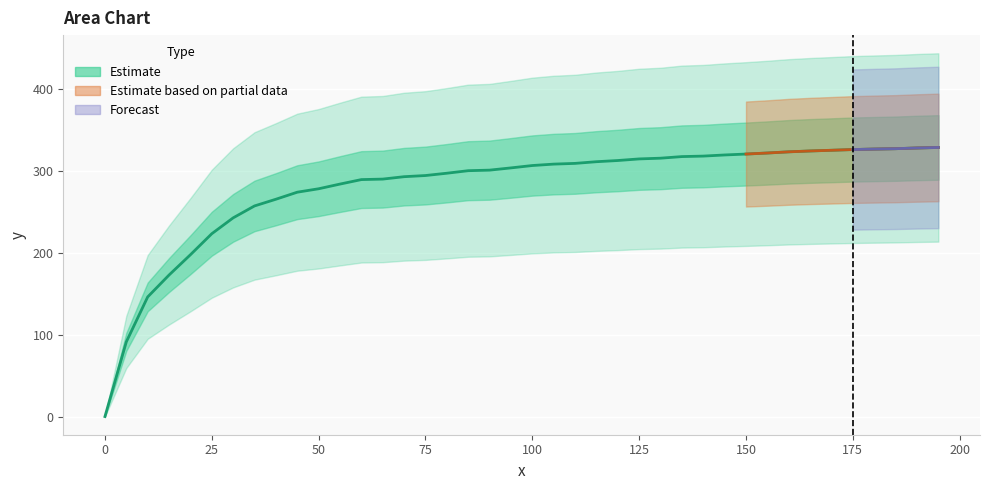

Reading left to right, transcribe all the data shown in this chart.

0.0	91.2	146.1	172.9	197.6	223.3	242.7	257.2	265.4	274.0	278.2	283.9	289.4	290.0	293.0	294.4	297.2	300.3	301.0	303.7	306.6	308.3	309.2	311.3	312.7	314.7	315.6	317.5	318.1	319.5	320.6	321.9	323.3	324.4	325.2	326.1	326.7	327.2	328.0	328.7